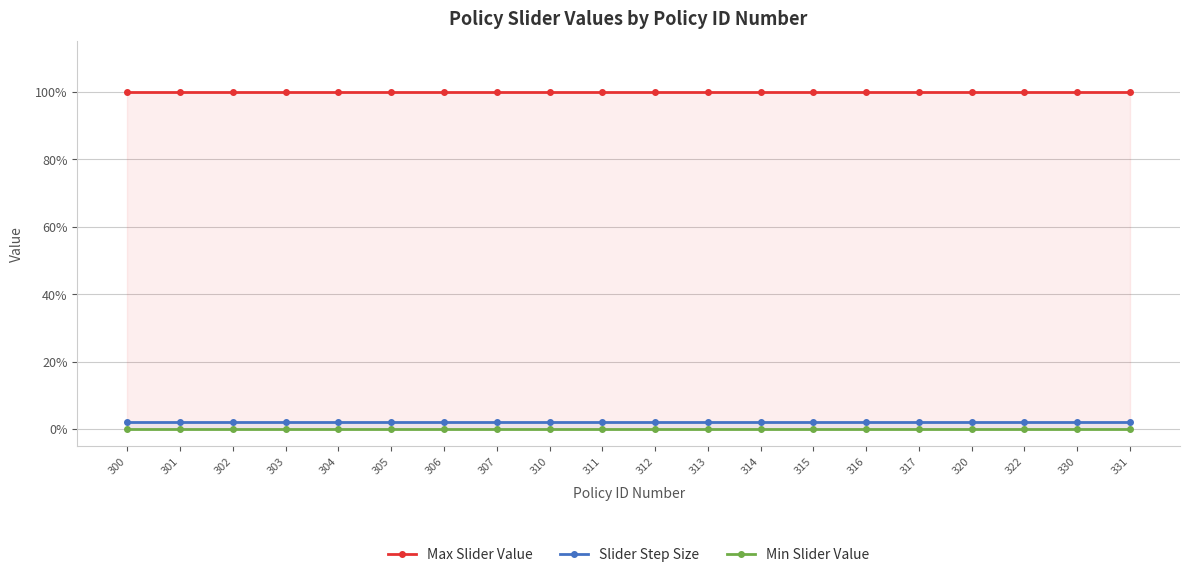

The value of Min Slider Value at 331 is 0.0. True or false?

True